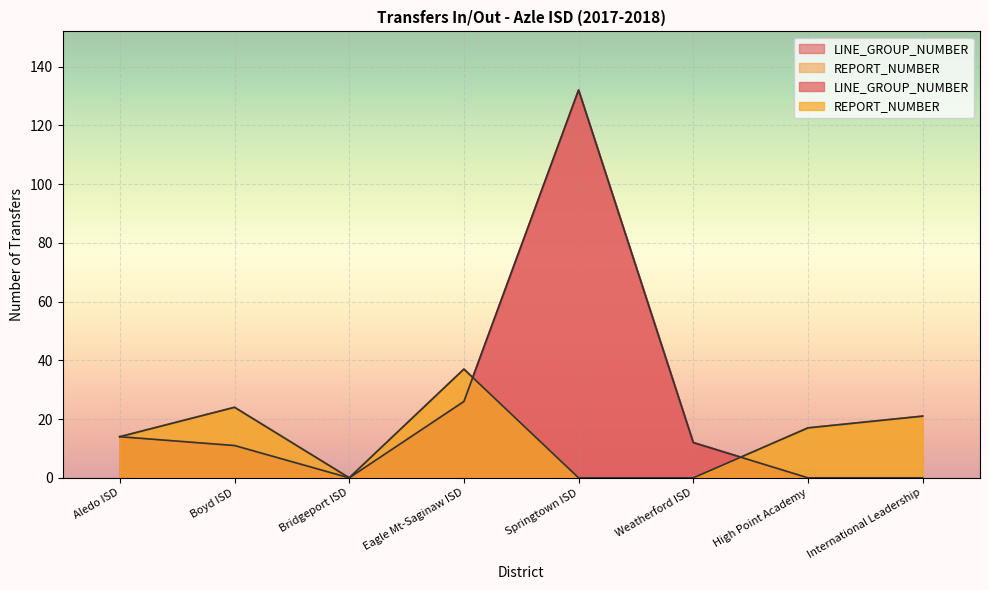

True or false: LINE_GROUP_NUMBER has a value of 326 at Springtown ISD.

False